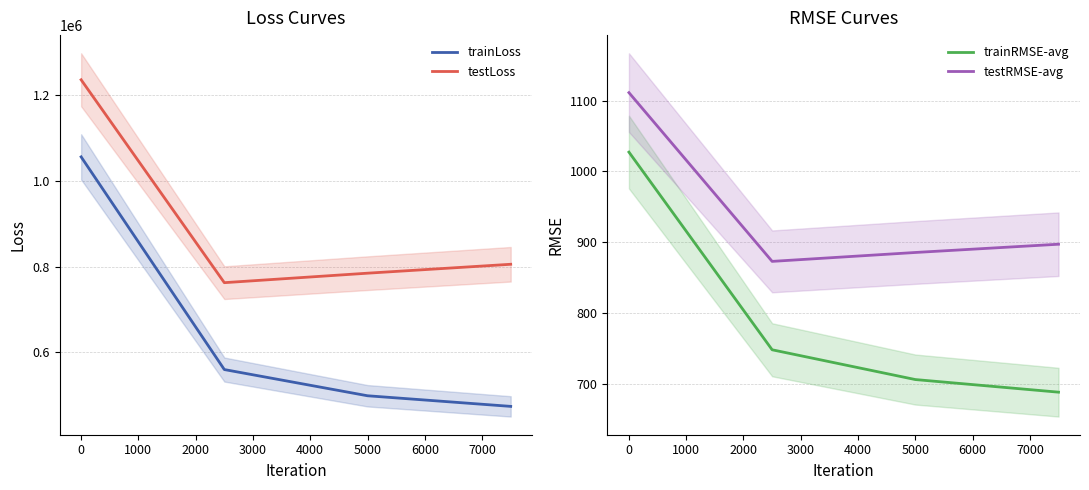

The value of trainLoss at 0 is 1756602.6. True or false?

False